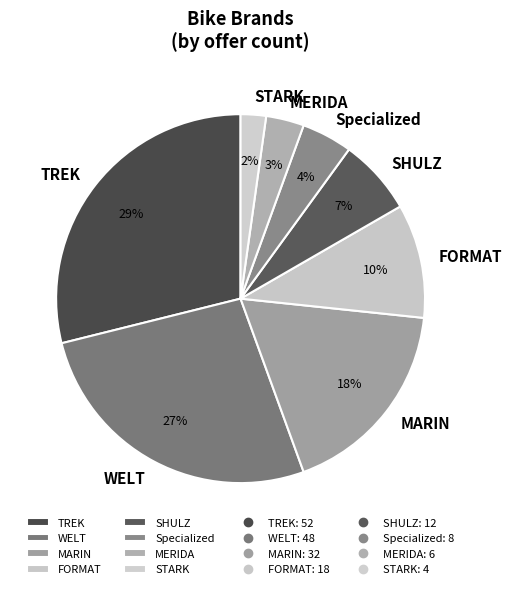

Which category has the smallest portion of the pie?

STARK